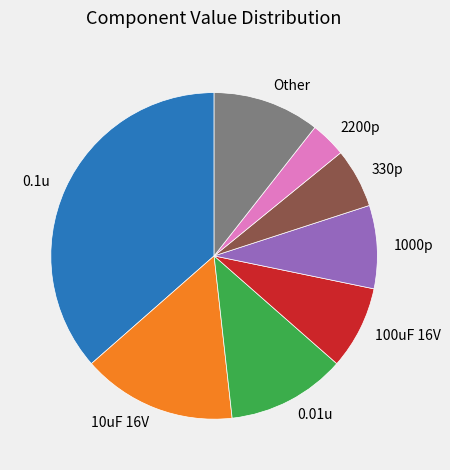

What is the ratio of the value at Other to the value at 330p?

1.8